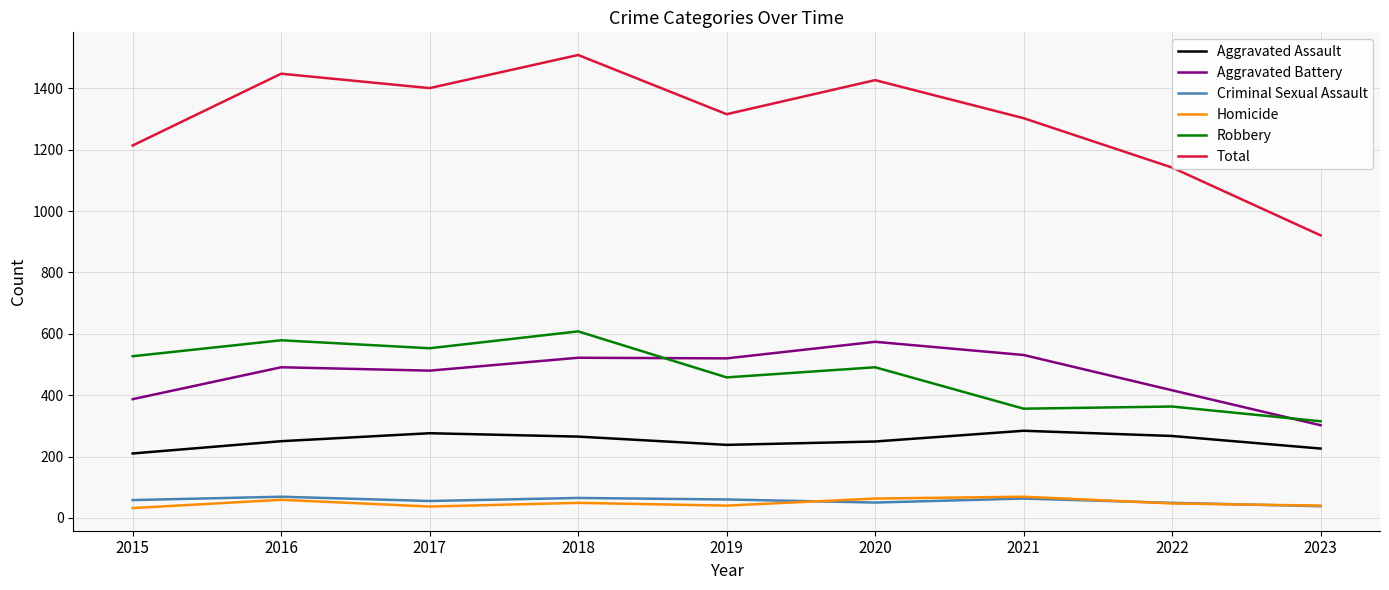

Which series has the largest range (max minus min)?

Total